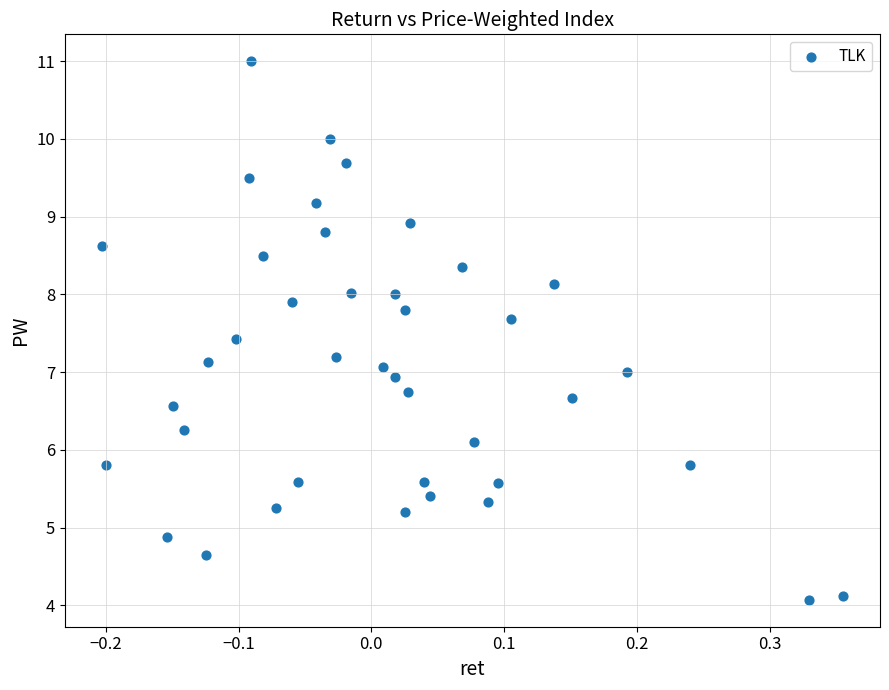

What is the range of Y values (max minus min)?

6.9